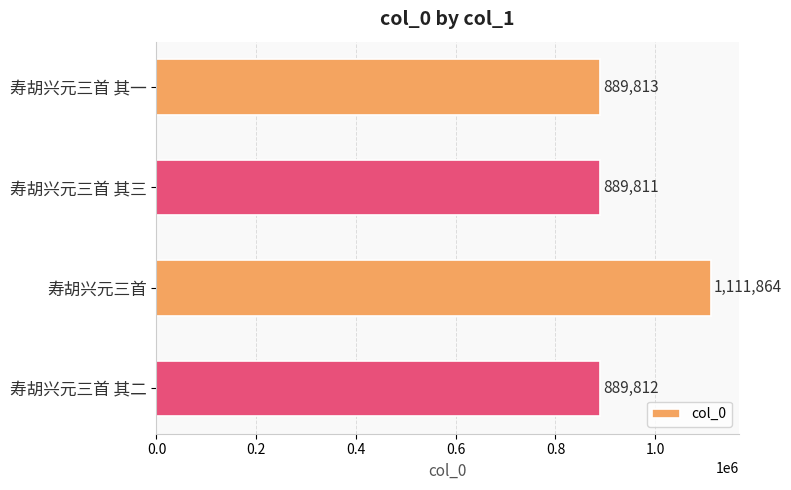

Rank the categories by value from highest to lowest.

寿胡兴元三首, 寿胡兴元三首 其一, 寿胡兴元三首 其二, 寿胡兴元三首 其三